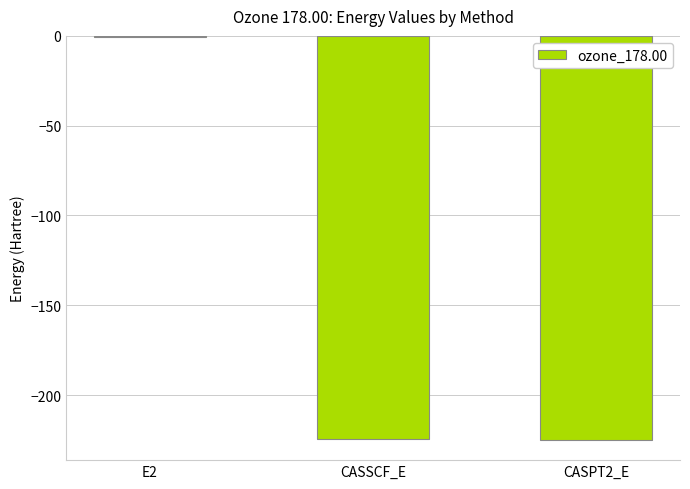

True or false: the data shows -79.4 at CASPT2_E.

False